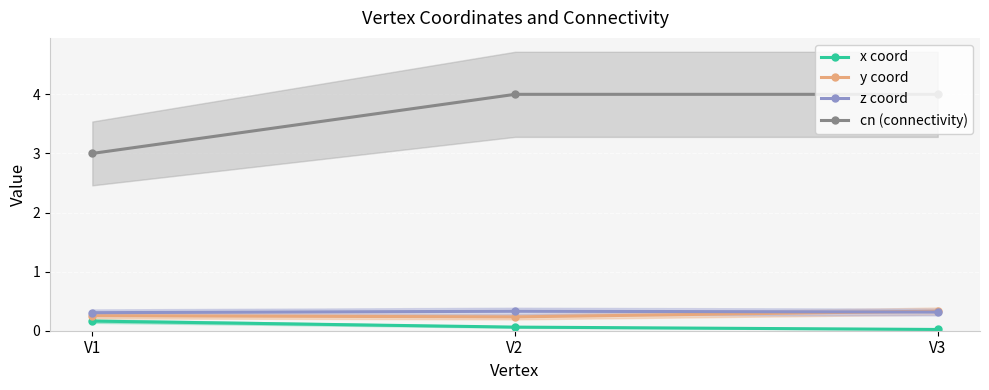

Which category has the highest value in the z coord series?

V2